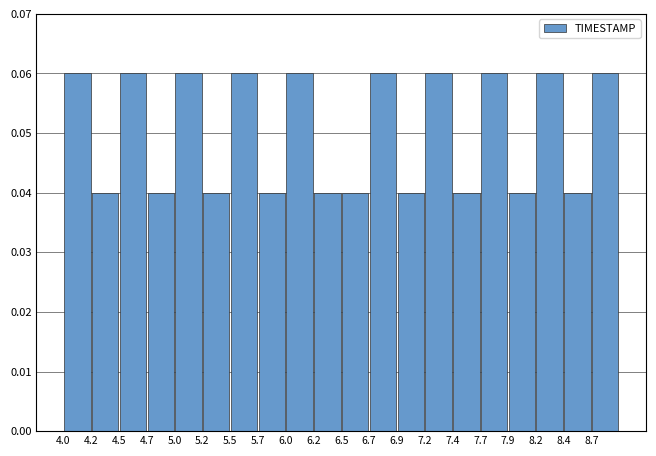

Reading left to right, list every bar in this chart as the range it spans on the x-axis followed by its height. Neither the bar edges nor the heights are printed on the chart, so give them approximately, as read against the axes.

4.000 to 4.245: 0.06
4.245 to 4.490: 0.04
4.490 to 4.735: 0.06
4.735 to 4.980: 0.04
4.980 to 5.225: 0.06
5.225 to 5.470: 0.04
5.470 to 5.715: 0.06
5.715 to 5.960: 0.04
5.960 to 6.205: 0.06
6.205 to 6.450: 0.04
6.450 to 6.695: 0.04
6.695 to 6.940: 0.06
6.940 to 7.185: 0.04
7.185 to 7.430: 0.06
7.430 to 7.675: 0.04
7.675 to 7.920: 0.06
7.920 to 8.165: 0.04
8.165 to 8.410: 0.06
8.410 to 8.655: 0.04
8.655 to 8.900: 0.06